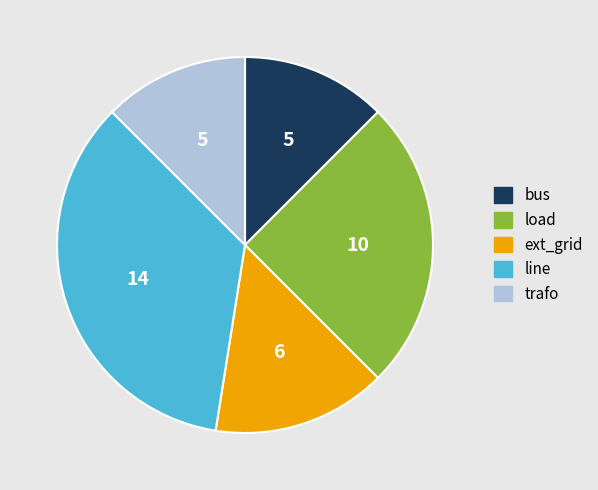

How many slices are in this pie chart?

5